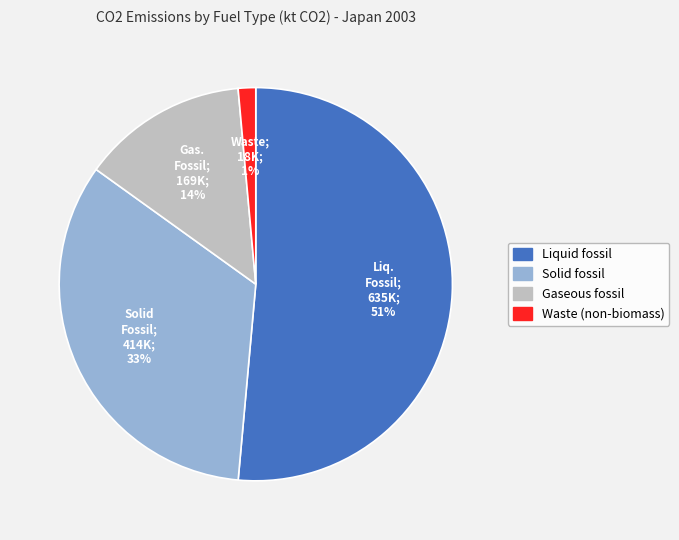

To the nearest percent, what is the average slice percentage?

25%